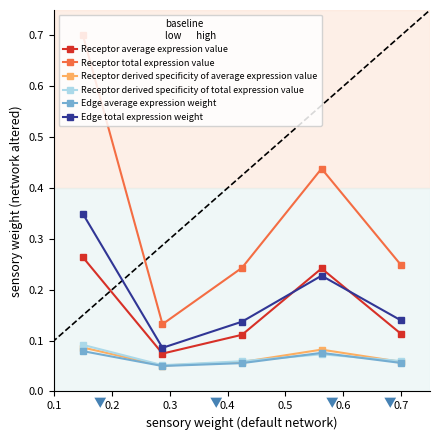

Count the Receptor derived specificity of total expression value values in the range 0 to 1.

5